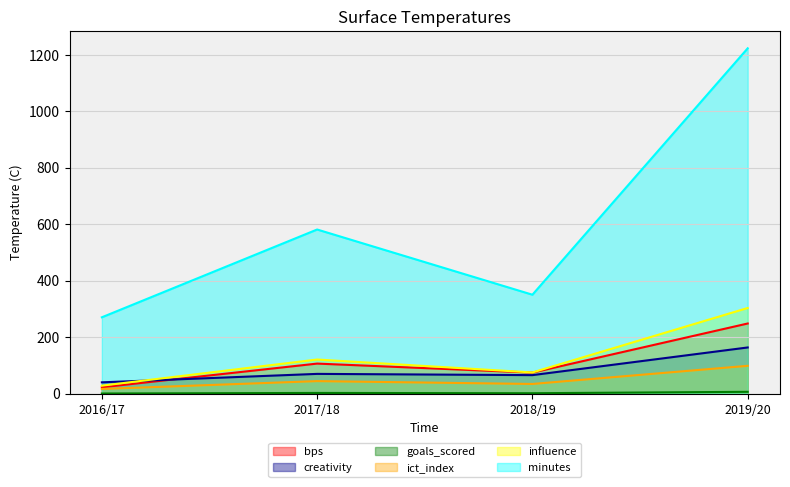

The value of goals_scored at 2019/20 is 6.0. True or false?

True